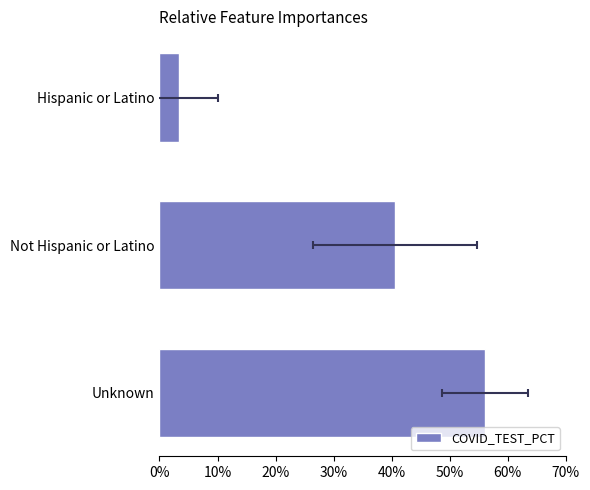

What position from the left is 20%?

3